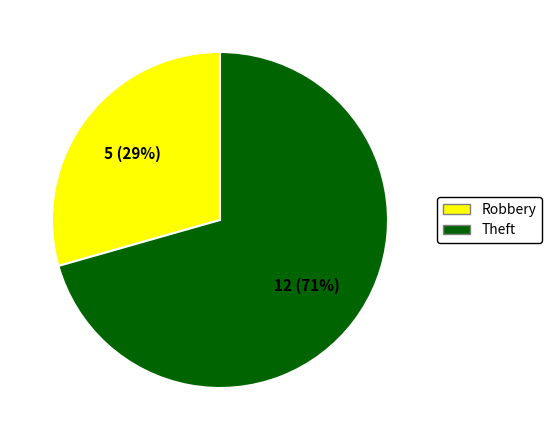

To the nearest percent, what is the average slice percentage?

50%